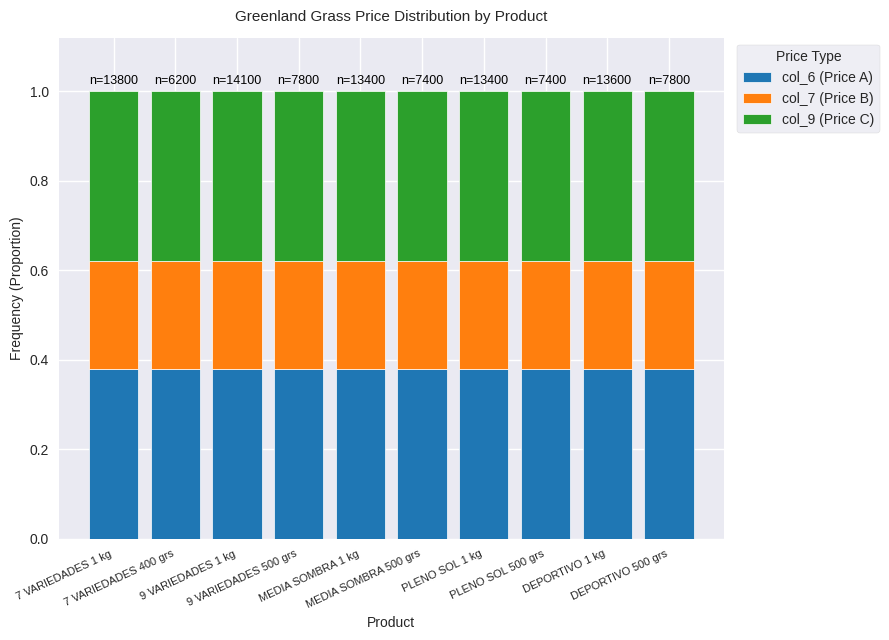

What are all the series names shown in the legend?

col_6 (Price A), col_7 (Price B), col_9 (Price C)